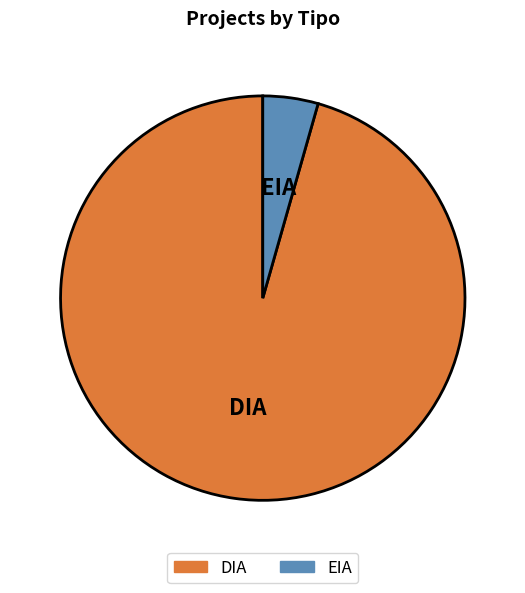

Which category has the biggest portion of the pie?

DIA